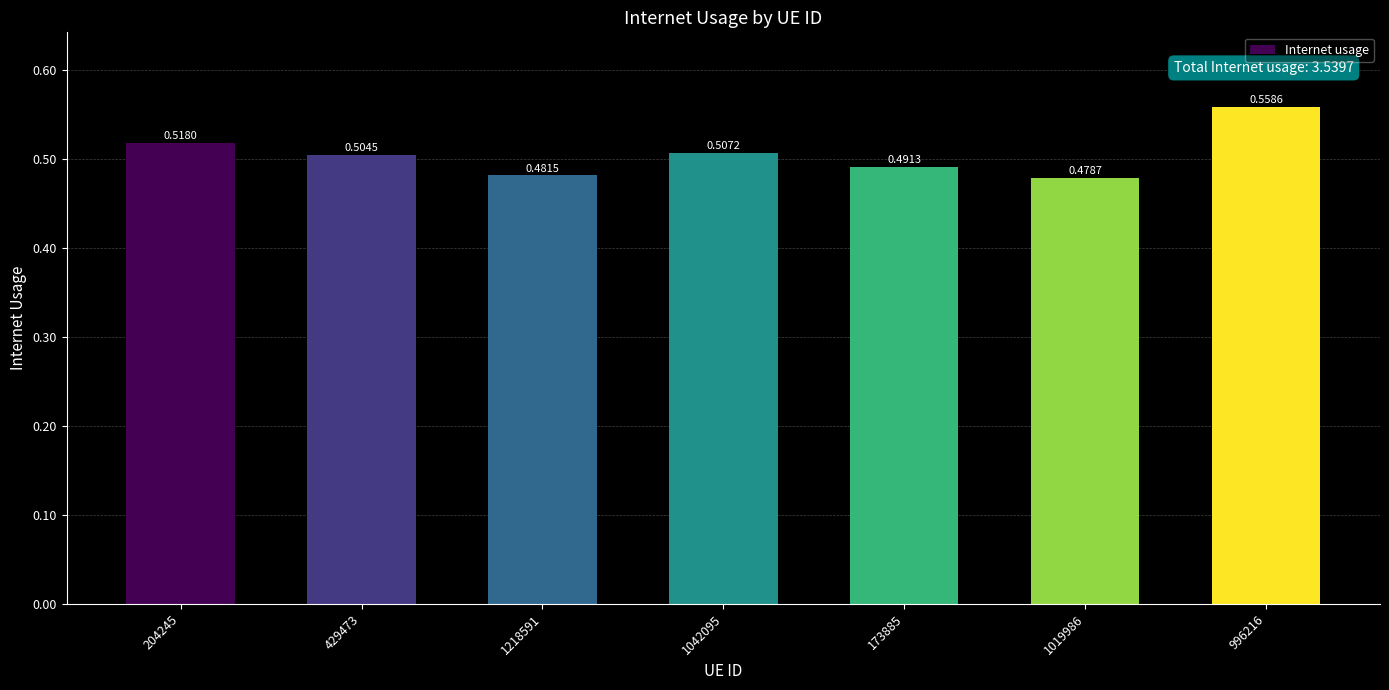

What is the label of the 6th bar from the left?

1019986